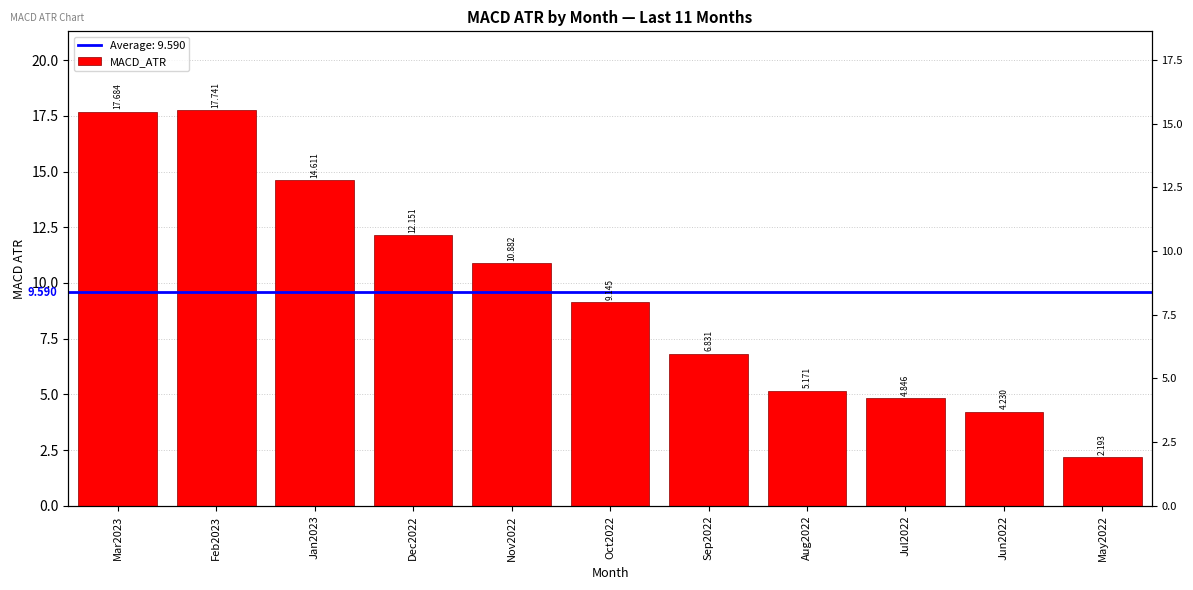

Read the value at Sep2022.

6.8